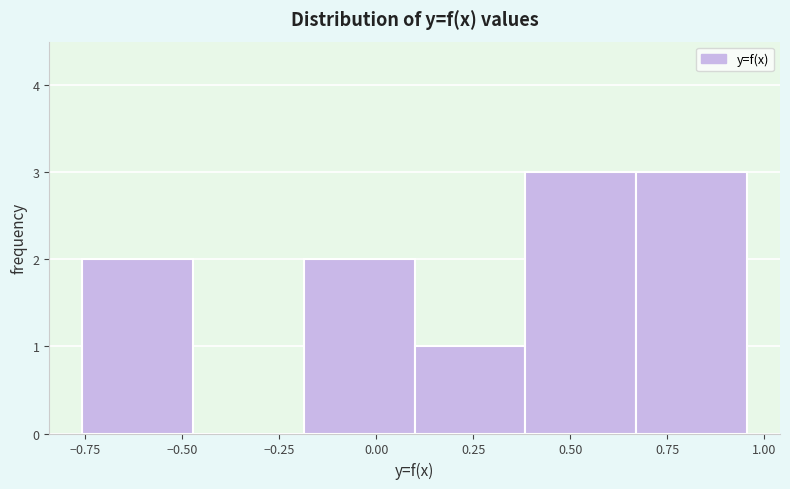

Reading left to right, transcribe this chart: for each bar, give the range it covers on the x-axis and its height. Neither the bar edges nor the heights are printed on the chart, so give them approximately, as read against the axes.

-0.75 to -0.45: 2
-0.45 to -0.20: 0
-0.20 to 0.10: 2
0.10 to 0.40: 1
0.40 to 0.65: 3
0.65 to 0.95: 3